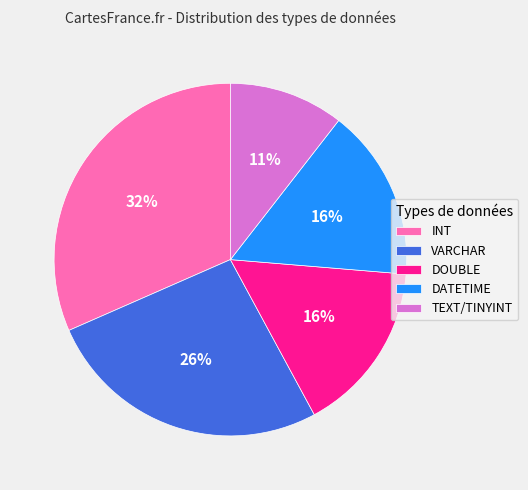

Between INT and VARCHAR, which is larger?

INT